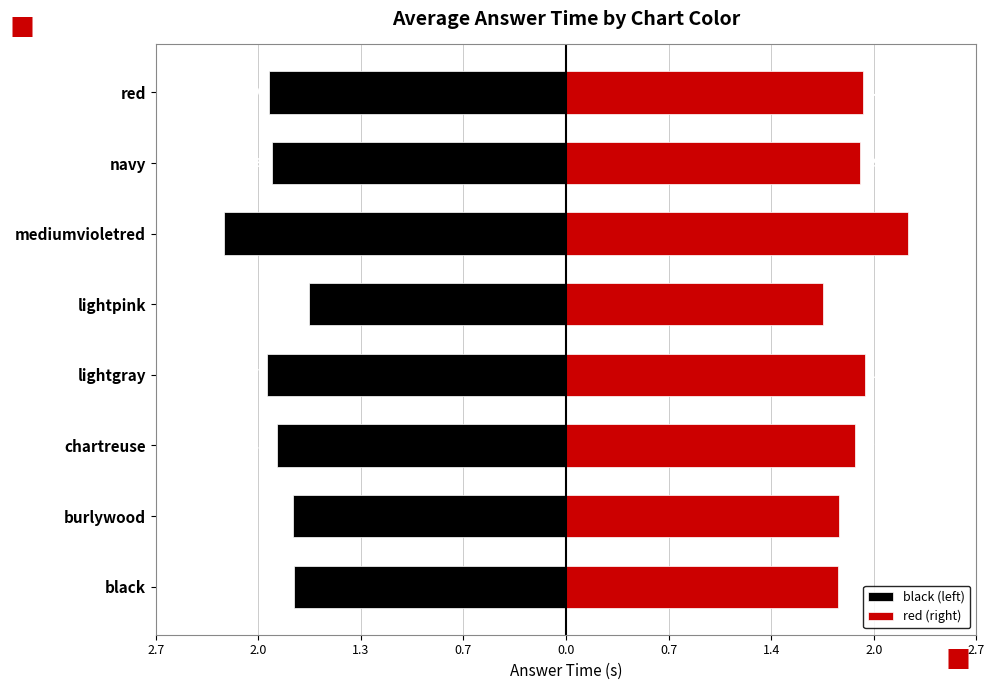

Rank the series by their maximum value, from lowest to highest.

black (left), red (right)